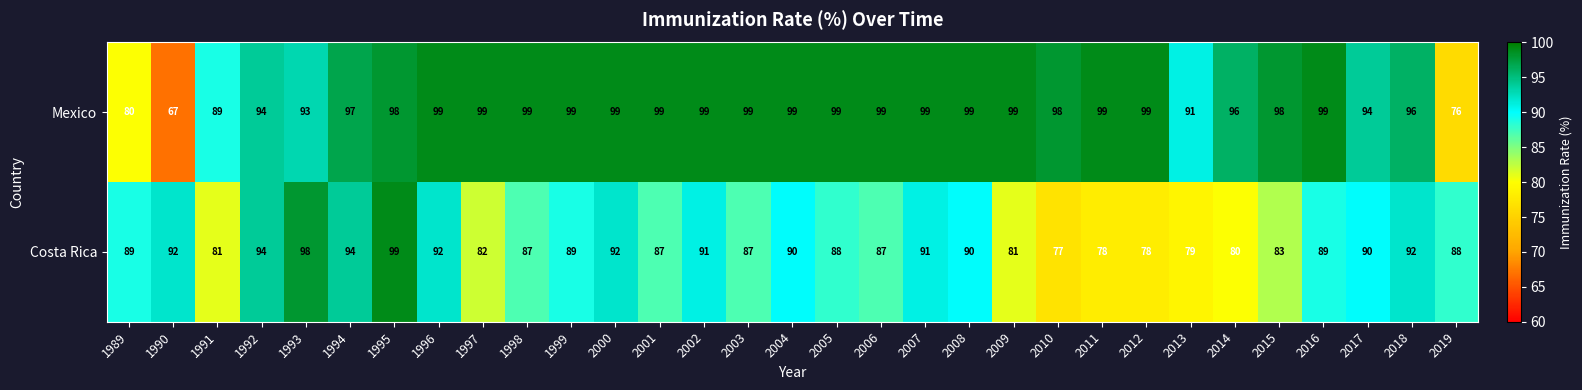

At which label does Costa Rica reach its peak?

1995